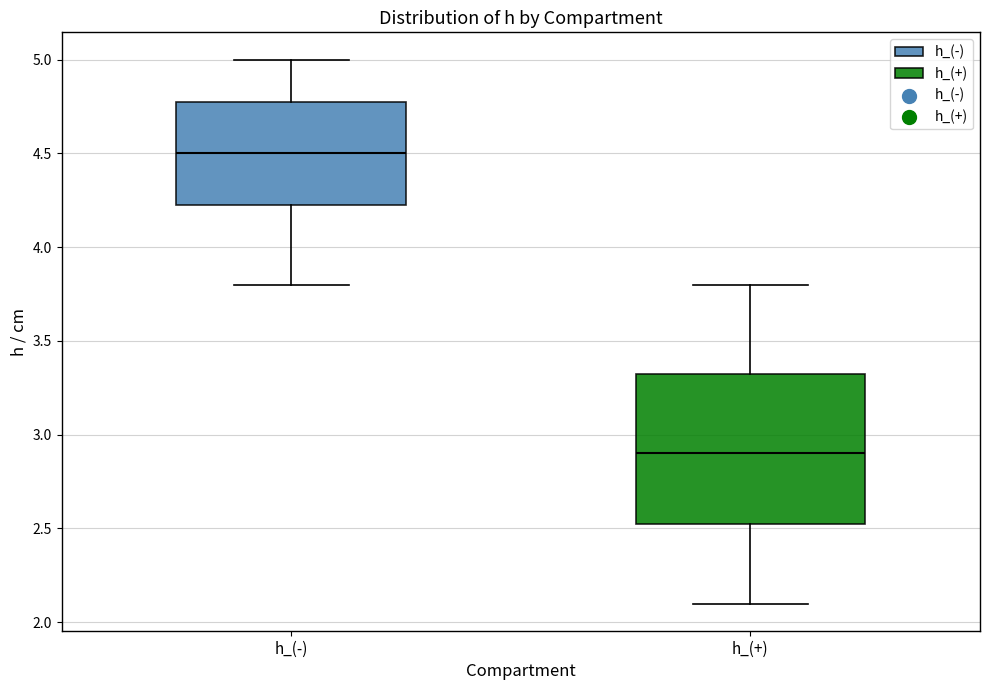

Reading left to right, transcribe this box plot: for each box, give where its median line is, the range the box spans, and where its two whiskers end, as read against the y-axis. The values are not printed on the chart, so give them approximately, as read against the axis.

h_(-): median 4.50, box 4.25 to 4.80, whiskers 3.80 to 5.00
h_(+): median 2.90, box 2.55 to 3.35, whiskers 2.10 to 3.80